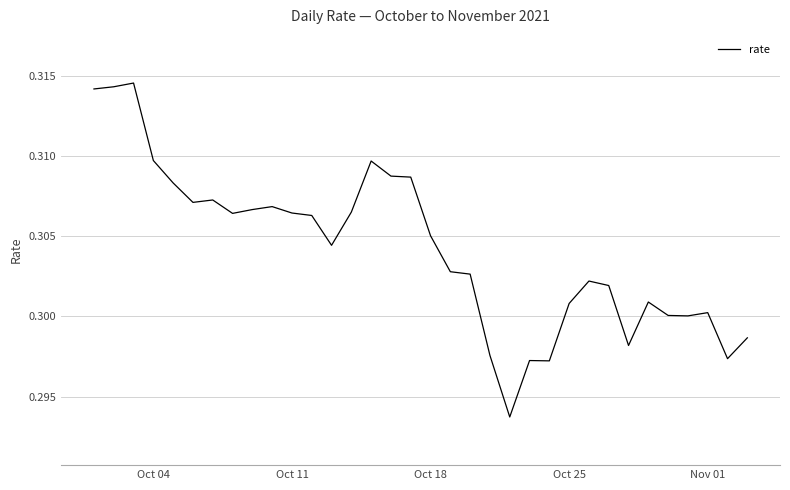

What is the sum of all values?

10.3